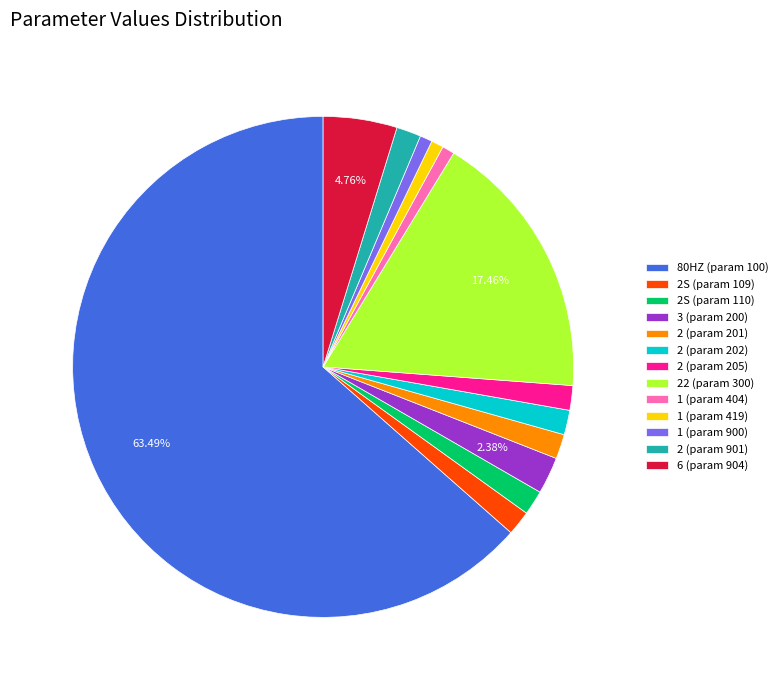

What is the majority slice?

80HZ (param 100)